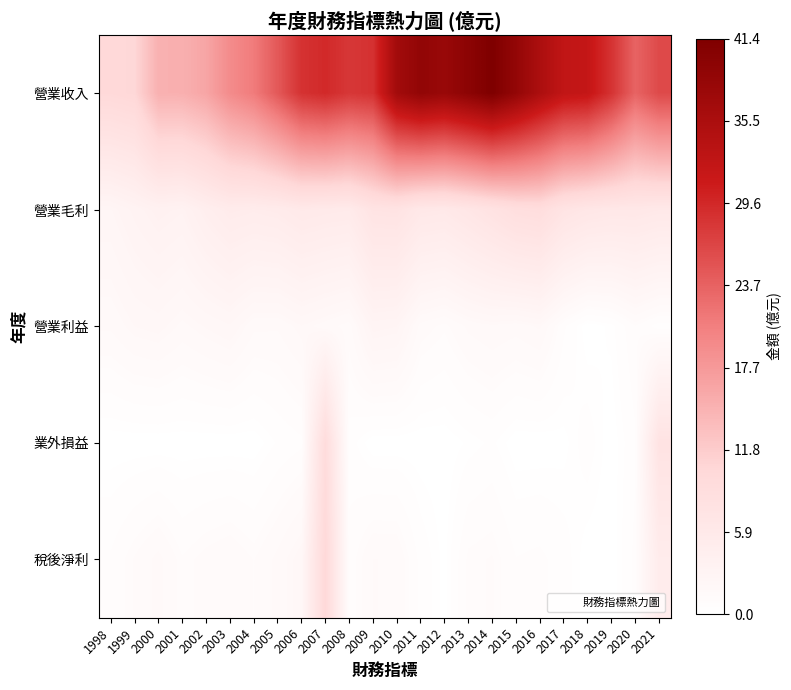

Which series has the largest total across all categories?

營業收入